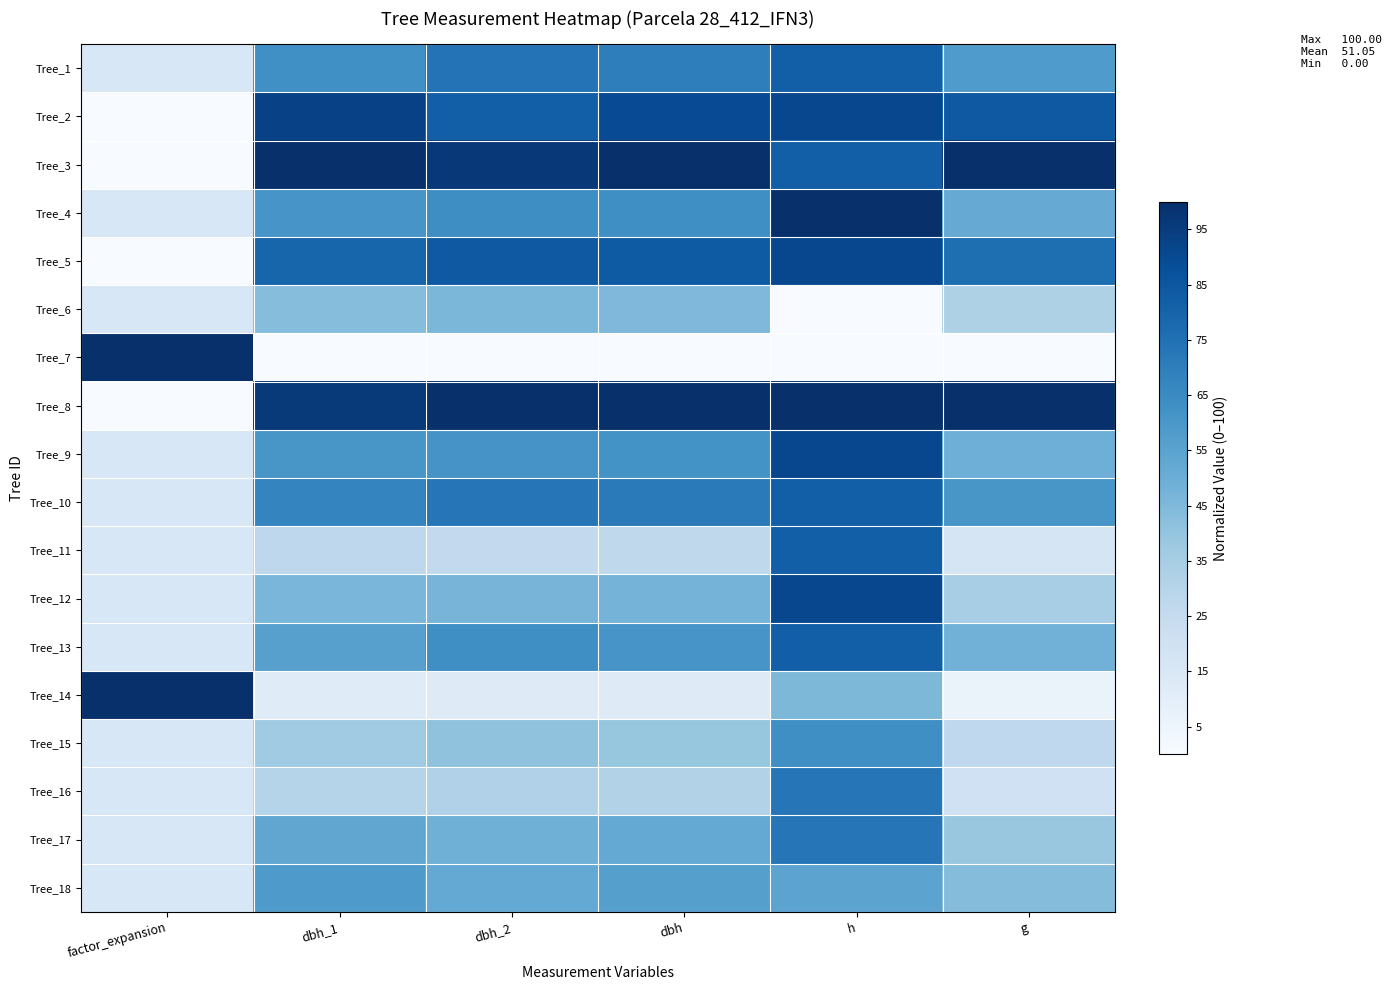

How many categories are shown in the chart?

6